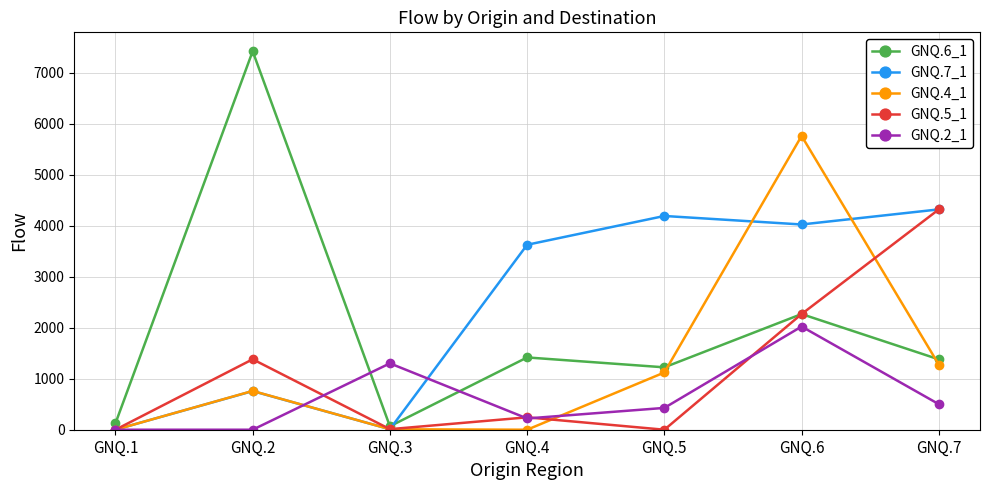

Which series has the widest spread of values?

GNQ.6_1